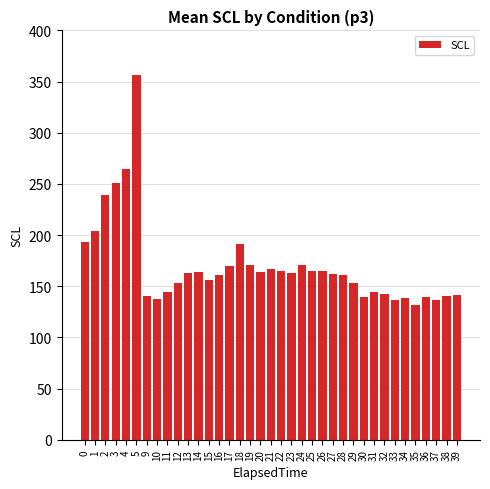

What is the value of the 13th bar from the left?

156.2